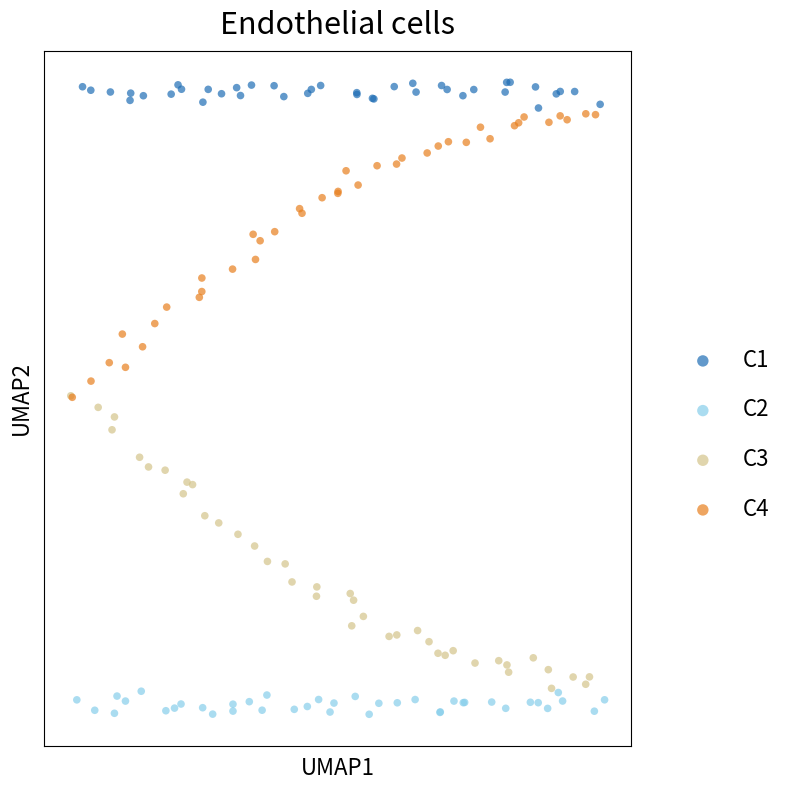

What are all the series names shown in the legend?

C1, C2, C3, C4